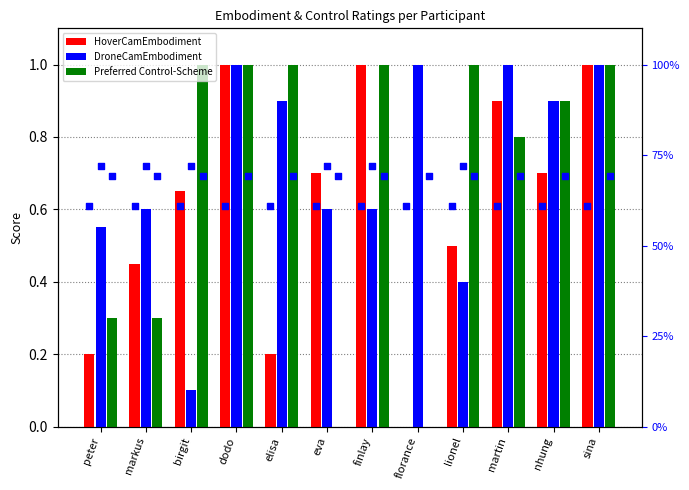

What is the total value across all series at sina?

3.0